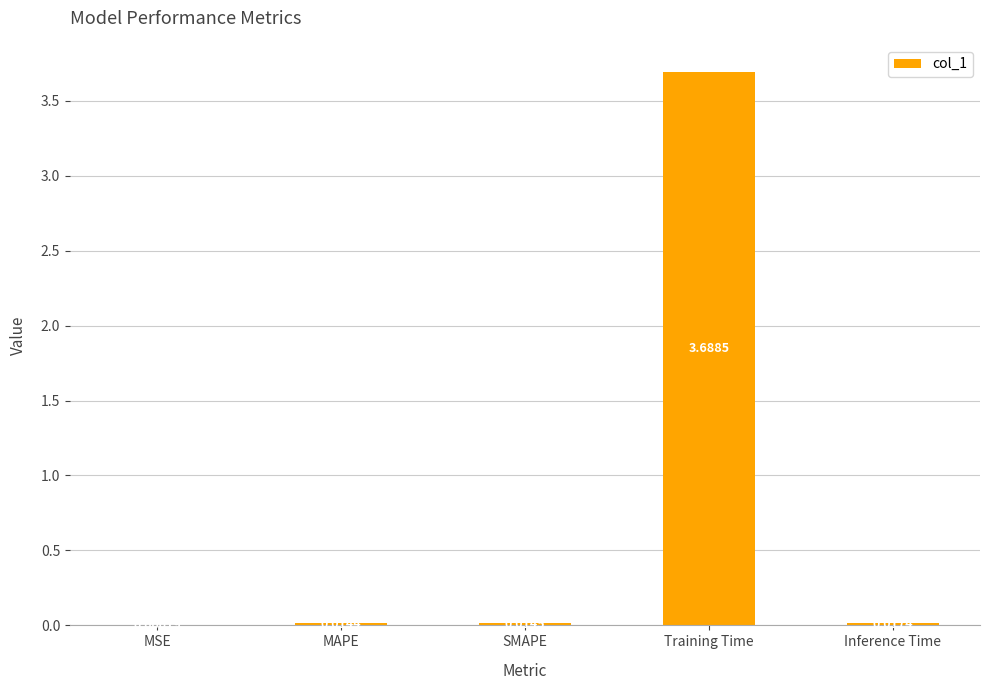

Between Inference Time and MAPE, which is larger?

Inference Time